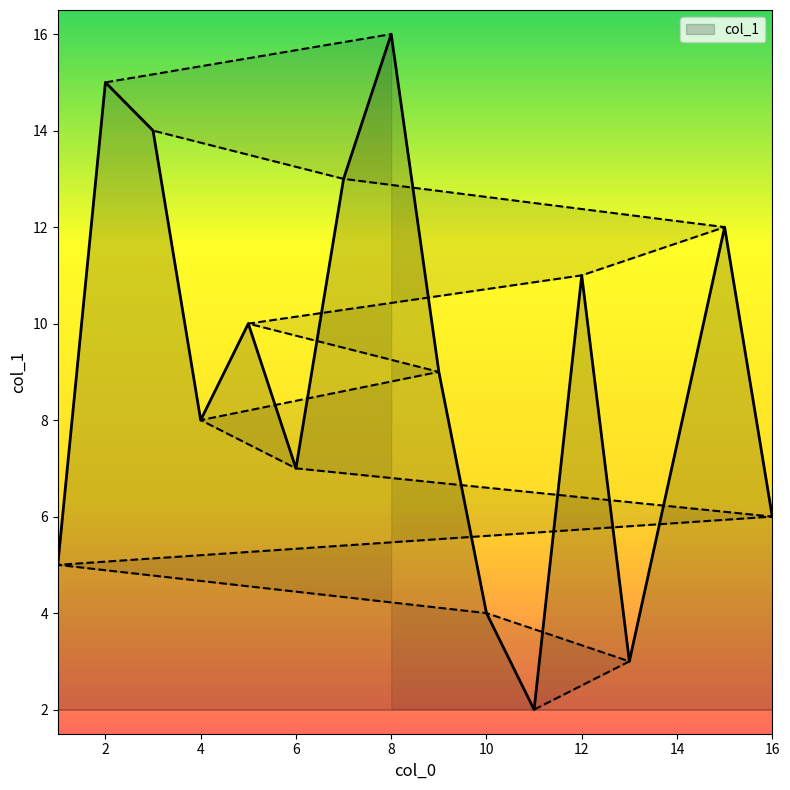

List the labels in order of value, smallest first.

11, 13, 10, 1, 16, 6, 4, 9, 5, 12, 15, 7, 3, 2, 8